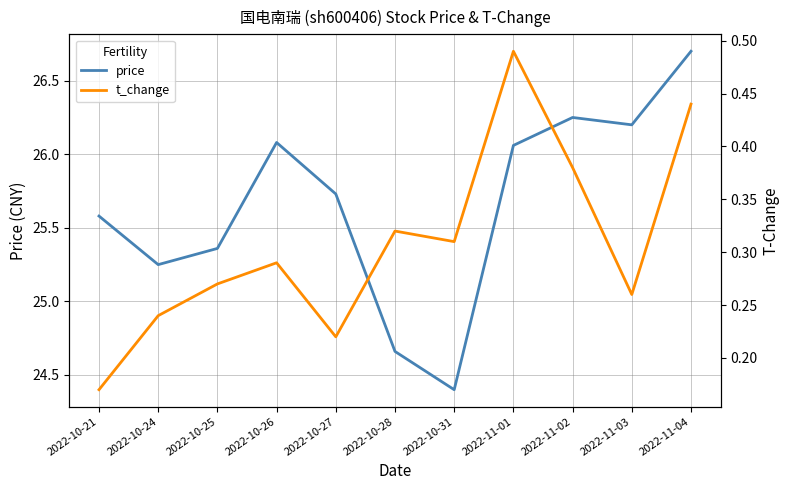

Reading left to right, extract all data points from this chart.

price: 2022-10-21=25.6	2022-10-24=25.2	2022-10-25=25.4	2022-10-26=26.1	2022-10-27=25.7	2022-10-28=24.7	2022-10-31=24.4	2022-11-01=26.1	2022-11-02=26.2	2022-11-03=26.2	2022-11-04=26.7
t_change: 2022-10-21=0.2	2022-10-24=0.2	2022-10-25=0.3	2022-10-26=0.3	2022-10-27=0.2	2022-10-28=0.3	2022-10-31=0.3	2022-11-01=0.5	2022-11-02=0.4	2022-11-03=0.3	2022-11-04=0.4